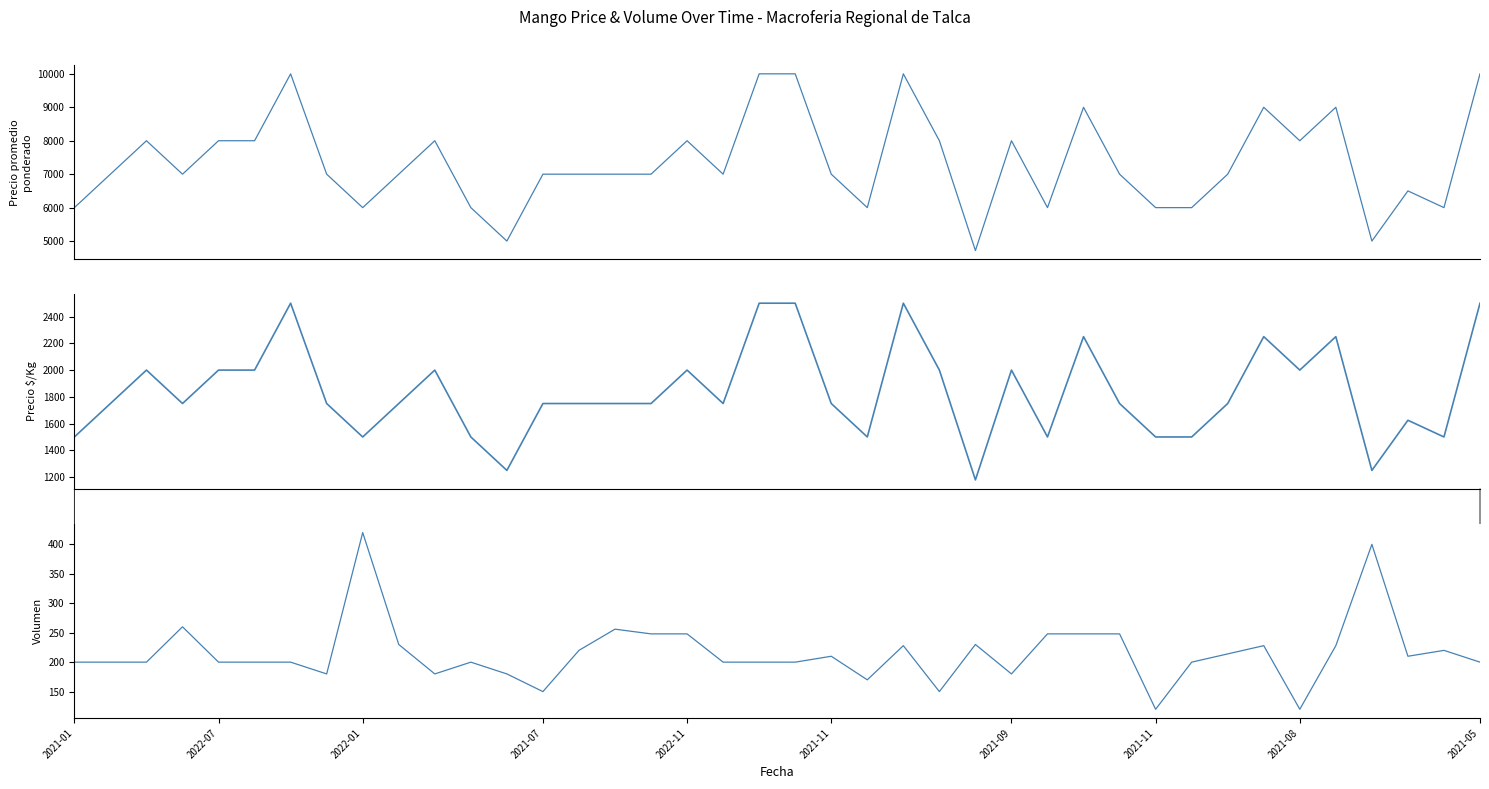

True or false: Volumen has more than 1 interior local peaks.

True